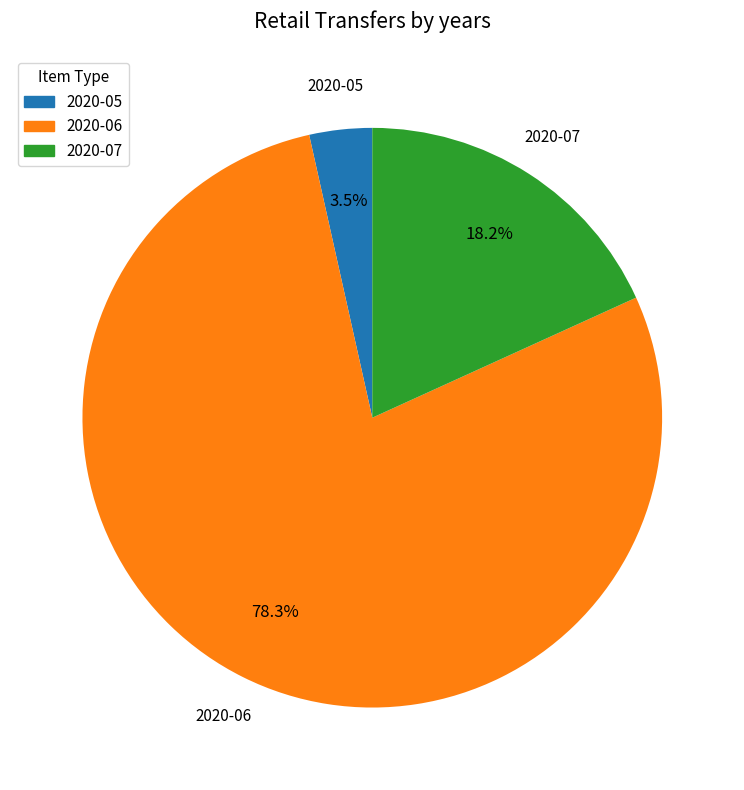

To the nearest percent, what is the average slice percentage?

33%